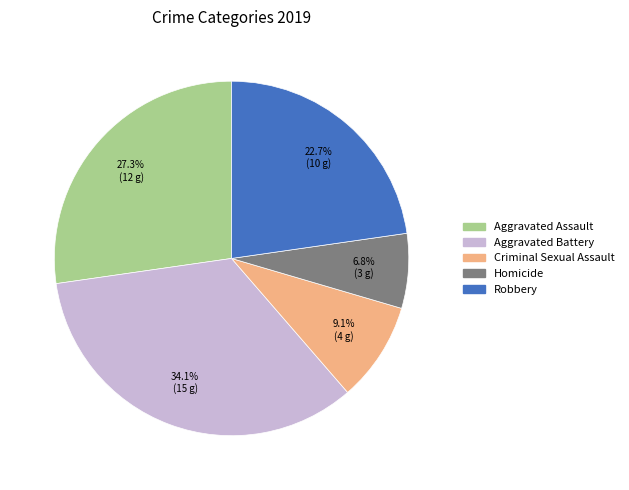

Does Robbery represent more than half of the total?

No